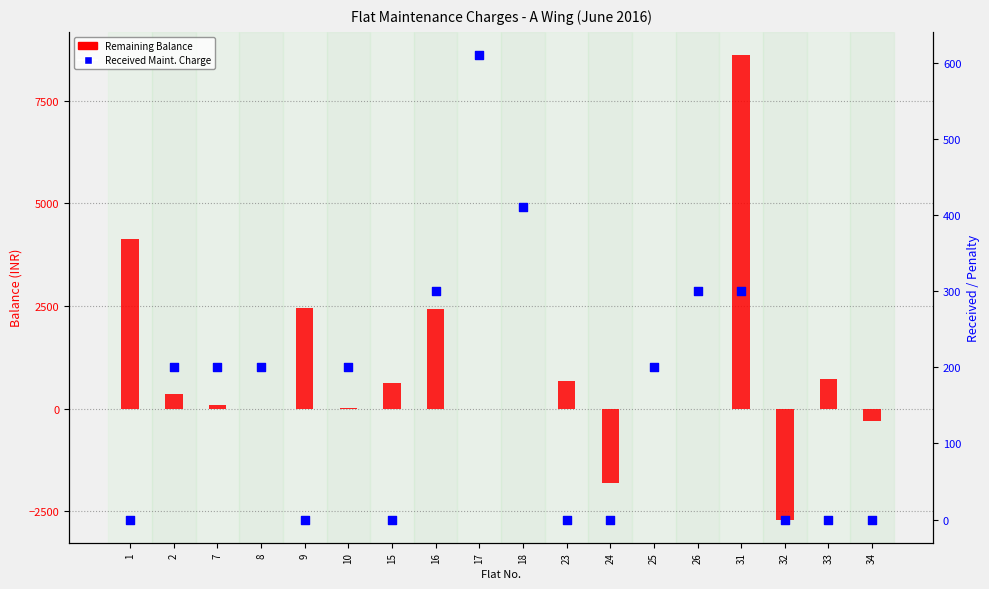

At how many categories does at least one series exceed 7086?

1